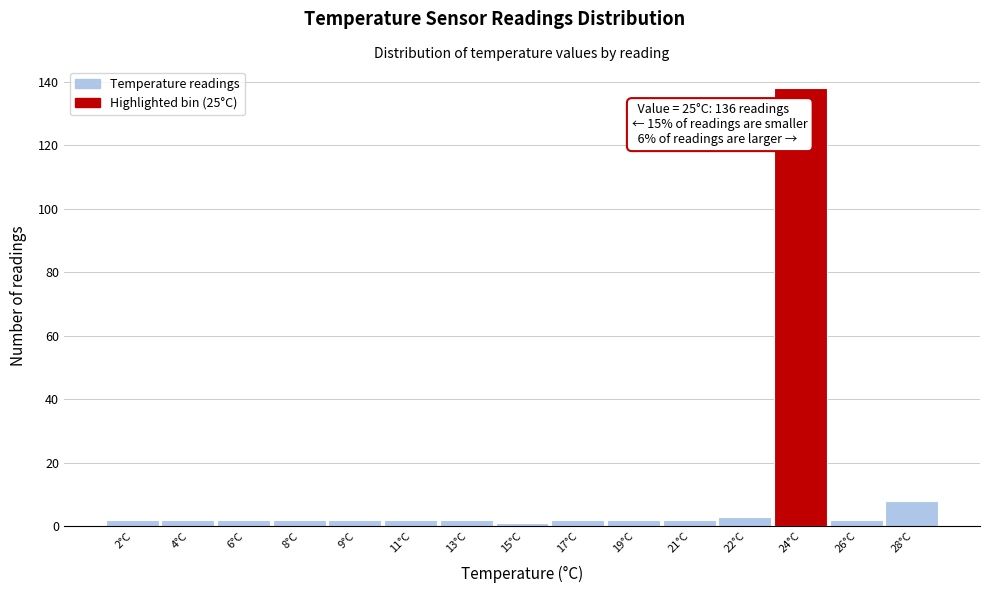

Reading left to right, transcribe all the data shown in this chart.

2	2	2	2	2	2	2	1	2	2	2	3	138	2	8